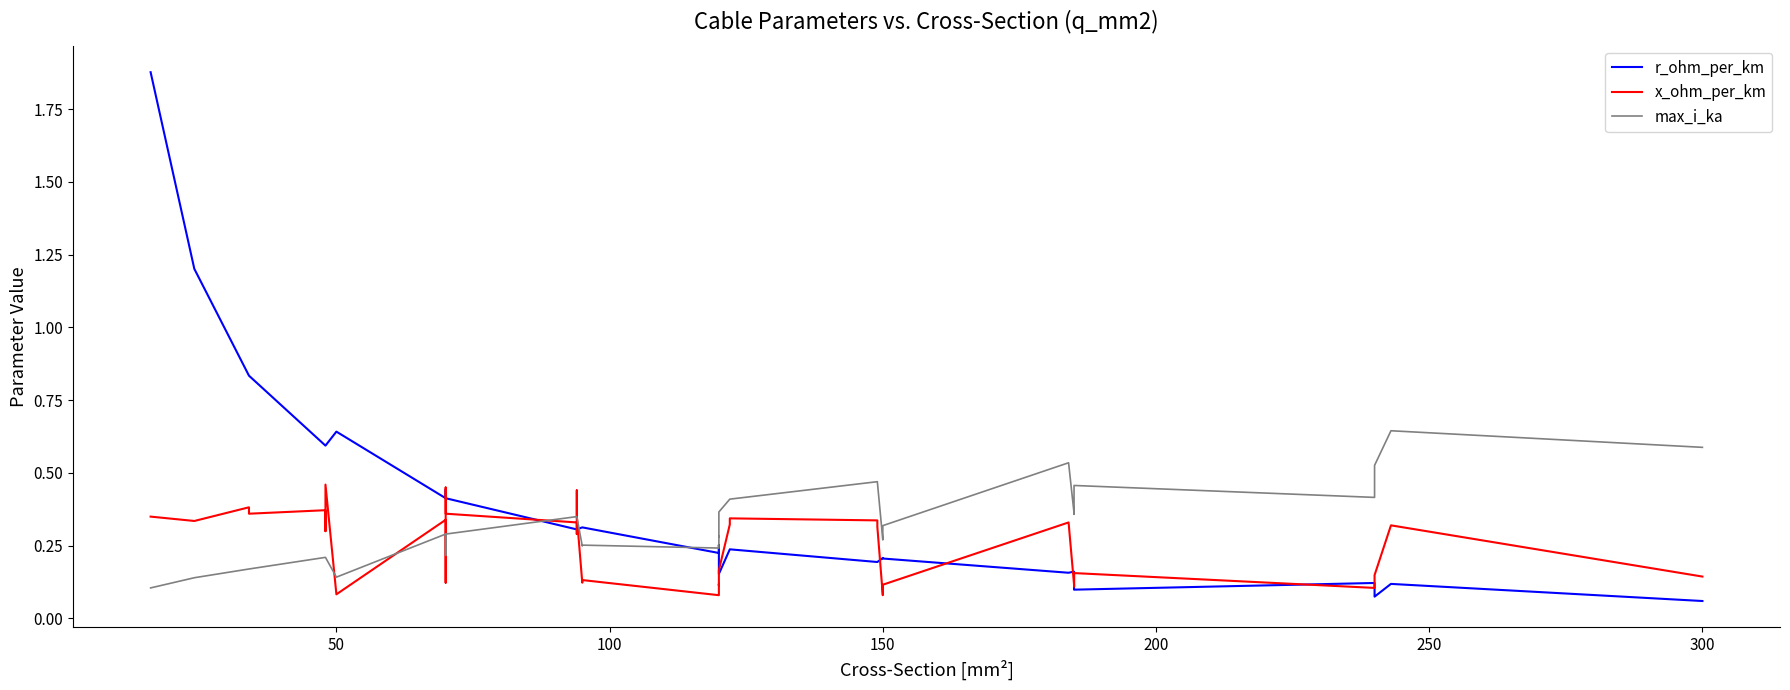

True or false: r_ohm_per_km has a value of 0.2 at 12.

False